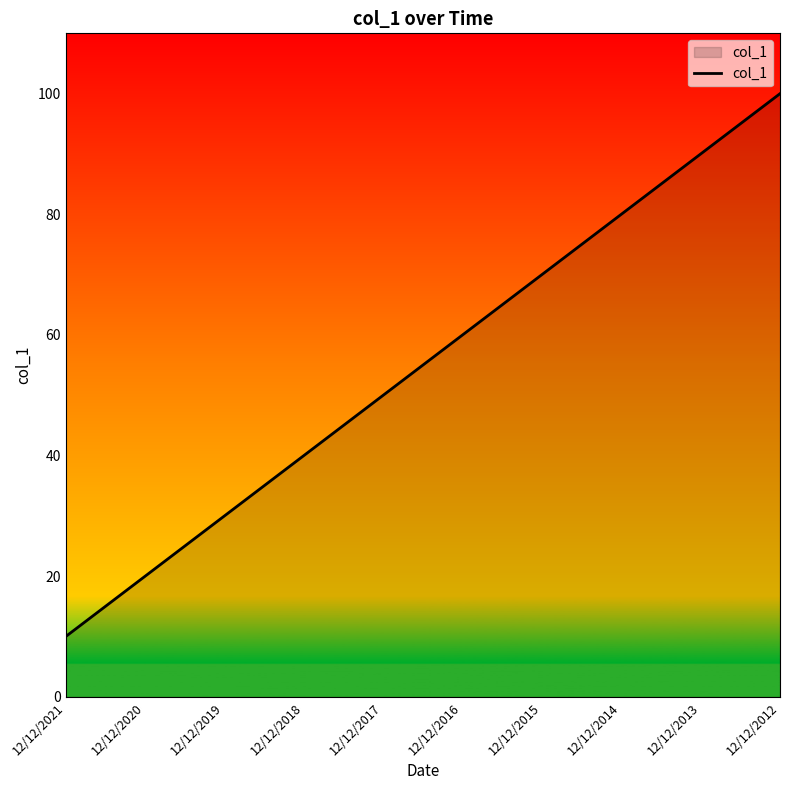

What value does the data have at 12/12/2020?

20